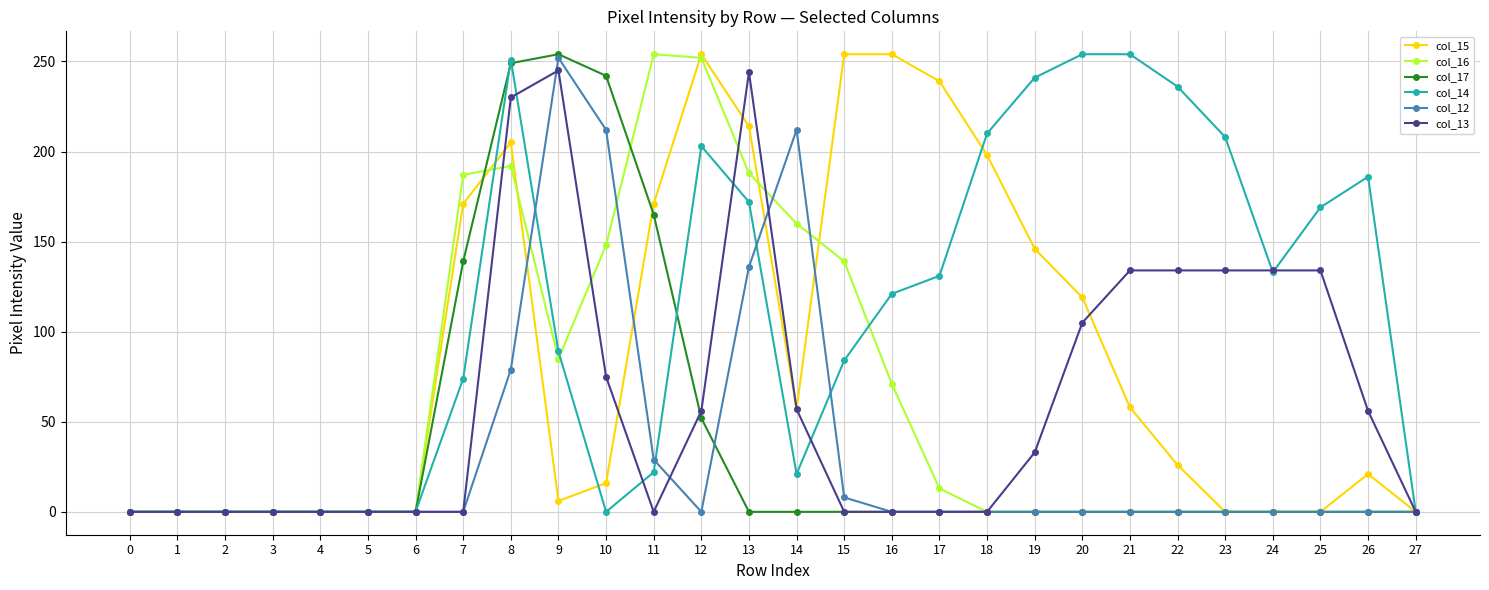

Between 6 and 17, which series saw the biggest shift?

col_15